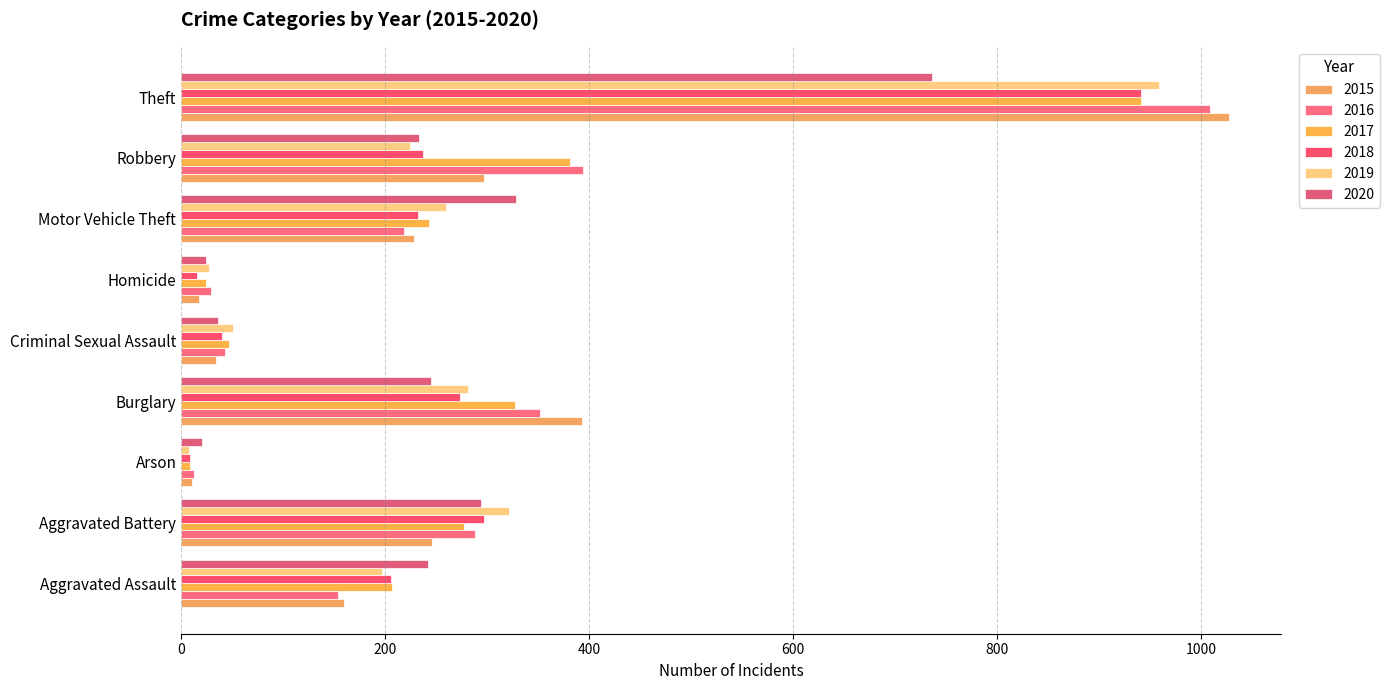

What is the value of the 2017 bar at the 3rd from the left?

9